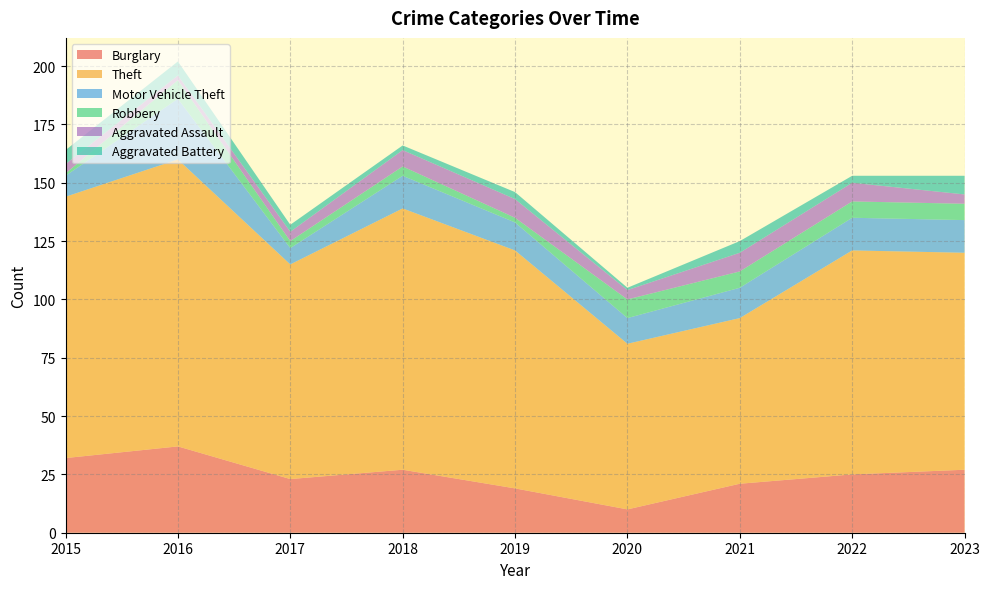

Reading left to right, list all the values displayed in this chart.

Burglary: 2015=32	2016=37	2017=23	2018=27	2019=19	2020=10	2021=21	2022=25	2023=27
Theft: 2015=112	2016=123	2017=92	2018=112	2019=102	2020=71	2021=71	2022=96	2023=93
Motor Vehicle Theft: 2015=9	2016=26	2017=7	2018=14	2019=12	2020=11	2021=13	2022=14	2023=14
Robbery: 2015=1	2016=8	2017=3	2018=4	2019=2	2020=8	2021=7	2022=7	2023=7
Aggravated Assault: 2015=4	2016=2	2017=4	2018=7	2019=8	2020=4	2021=8	2022=8	2023=4
Aggravated Battery: 2015=6	2016=6	2017=3	2018=2	2019=3	2020=1	2021=5	2022=3	2023=8